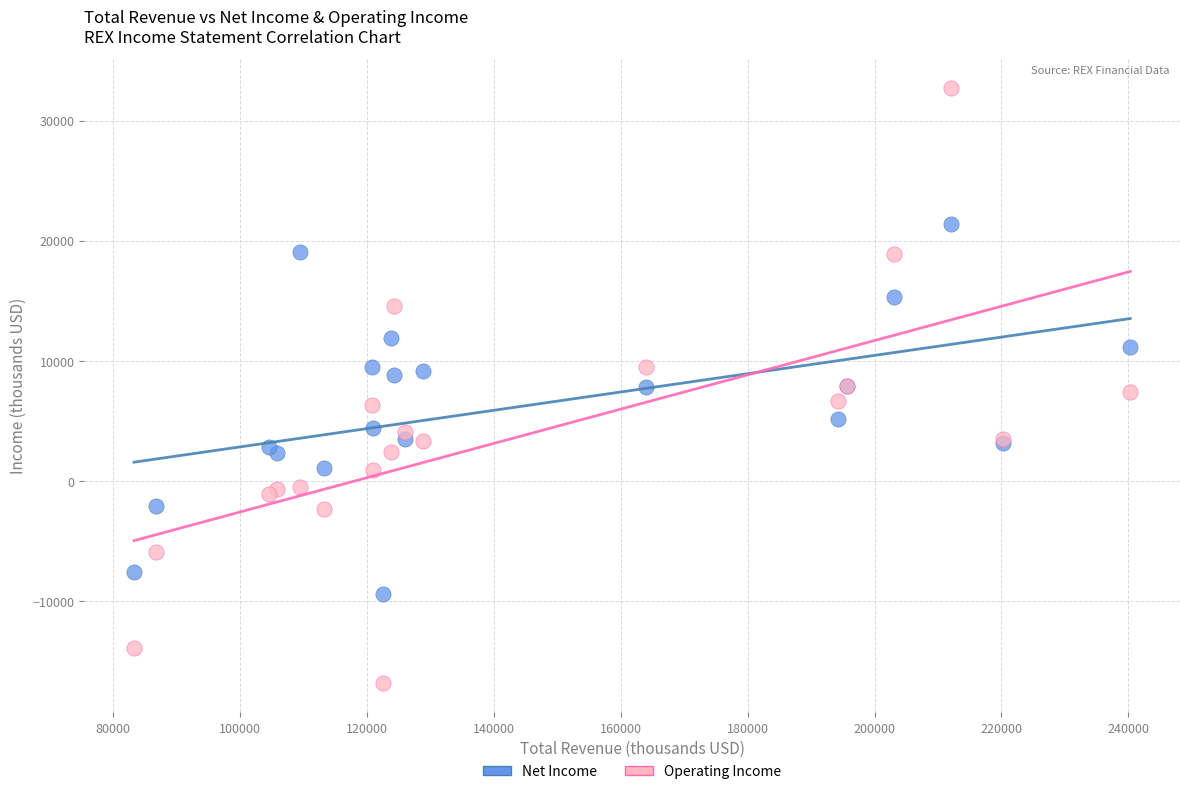

Which series reaches the minimum Y coordinate?

Operating Income